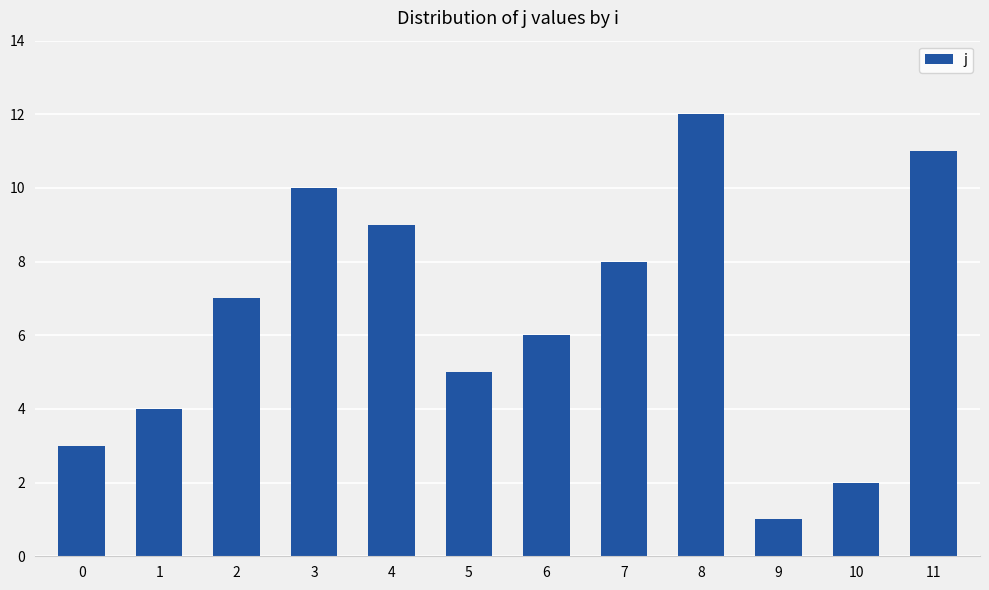

How many data points does each series have?

12